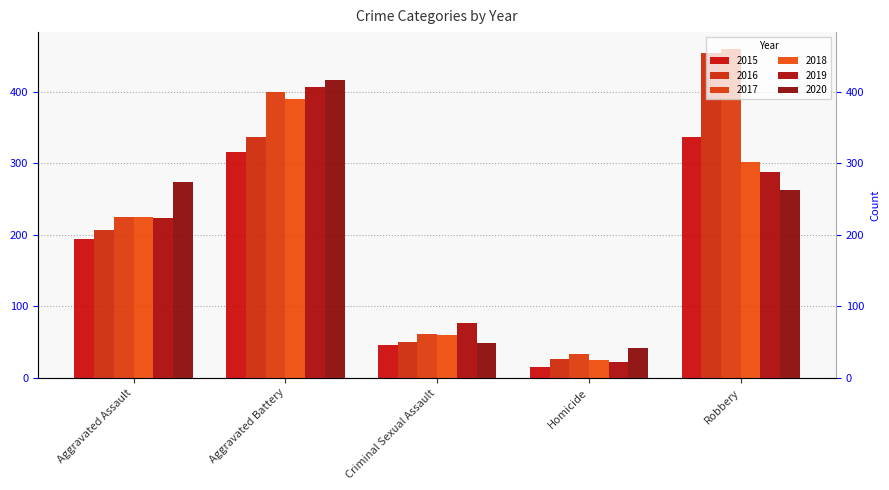

At which category does the chart reach its peak across all series?

Robbery